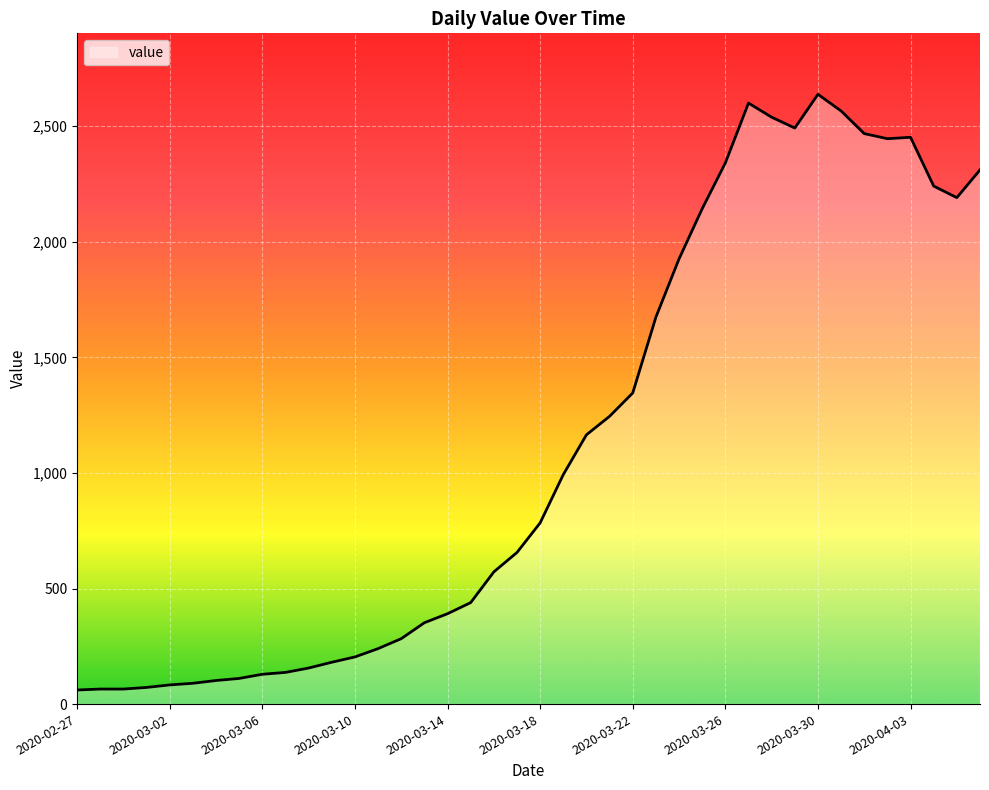

What is the maximum value shown in the chart?

2638